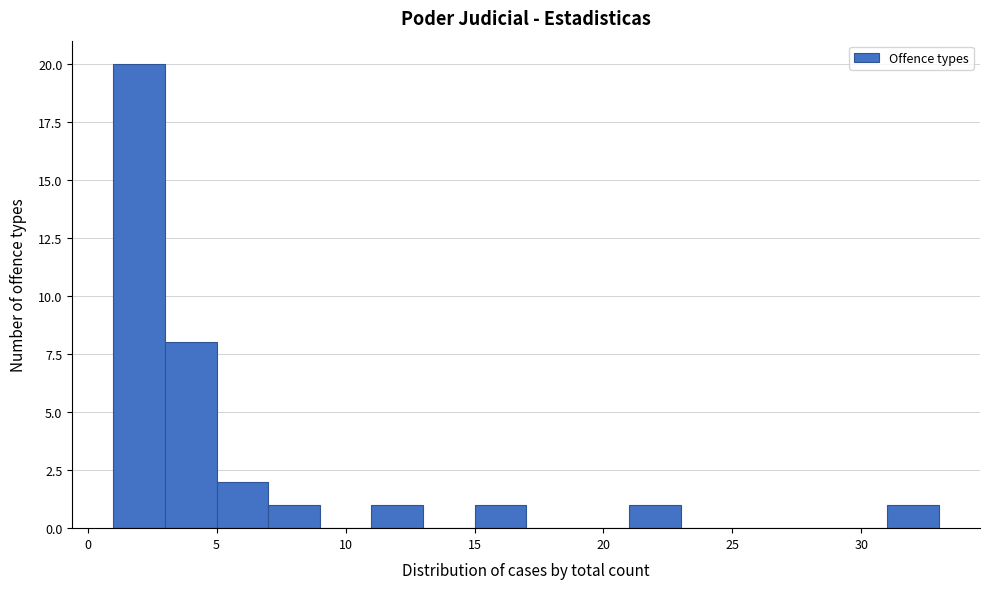

What is the height of the bar covering 1 to 3 on the x-axis? The values are not printed on the chart, so give them approximately, as read against the axis.

20